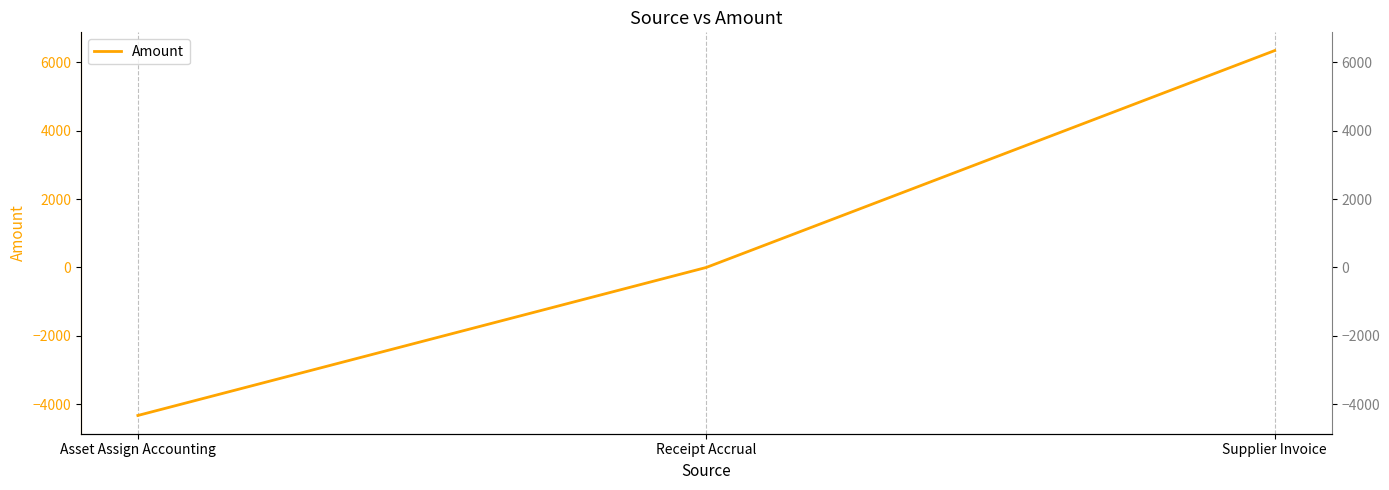

What is the sum of the values at Receipt Accrual and Asset Assign Accounting?

-4325.1